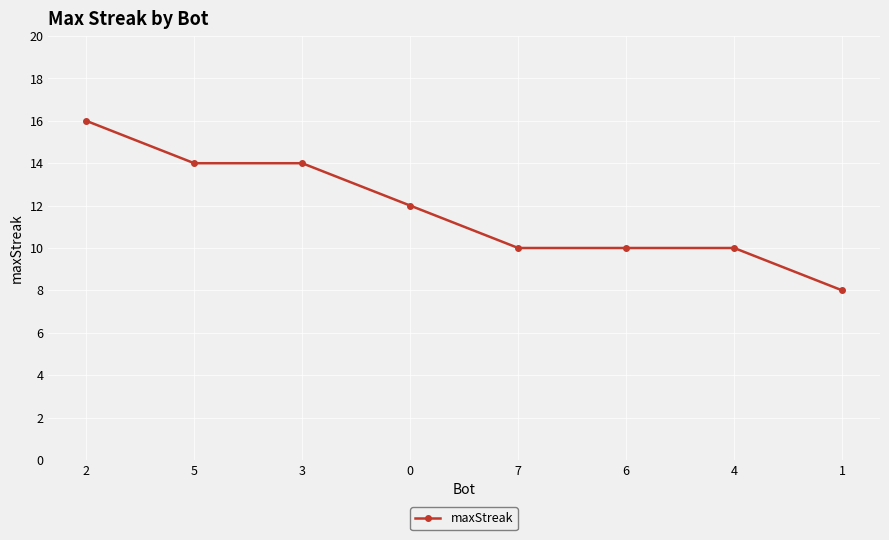

What is the label of the 5th point from the left?

7